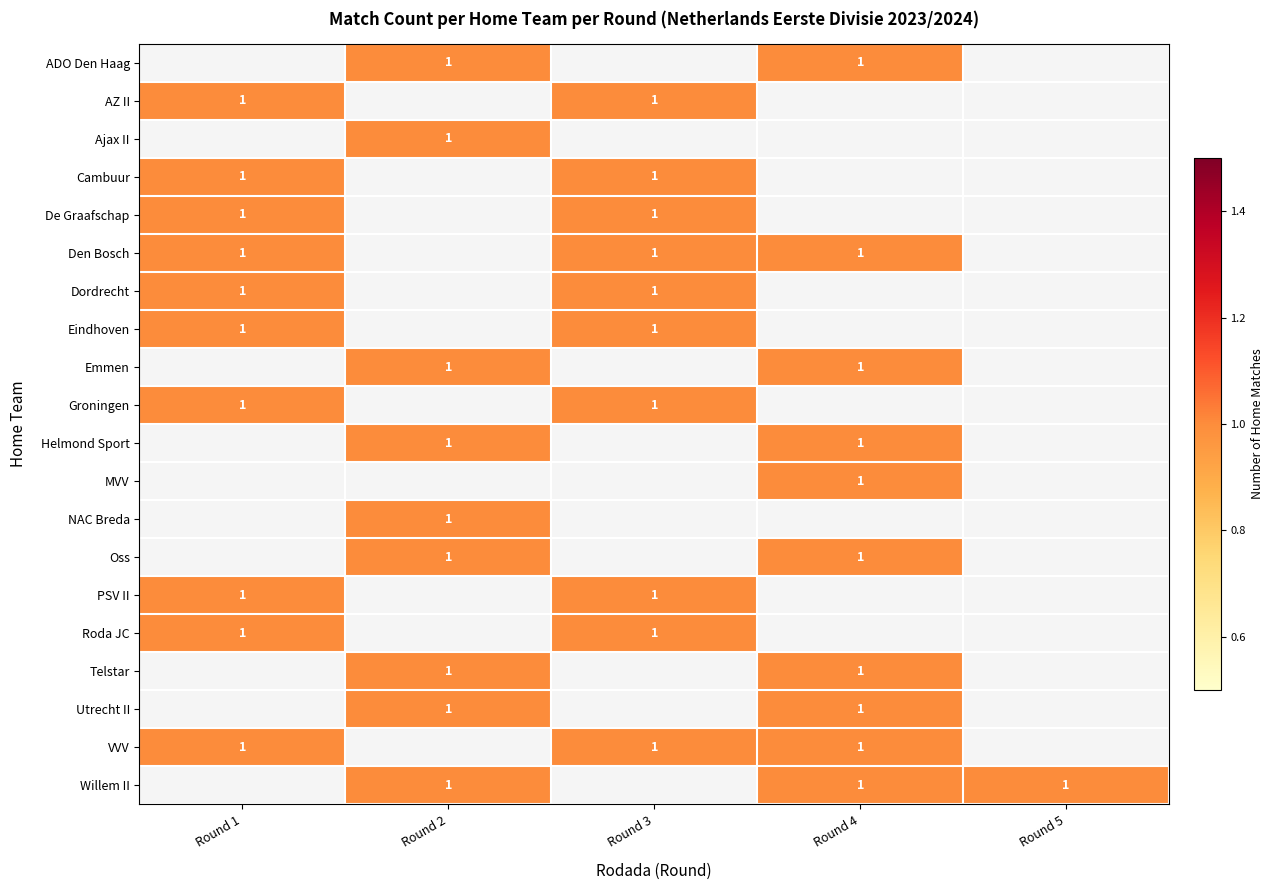

How many data points does each series have?

5